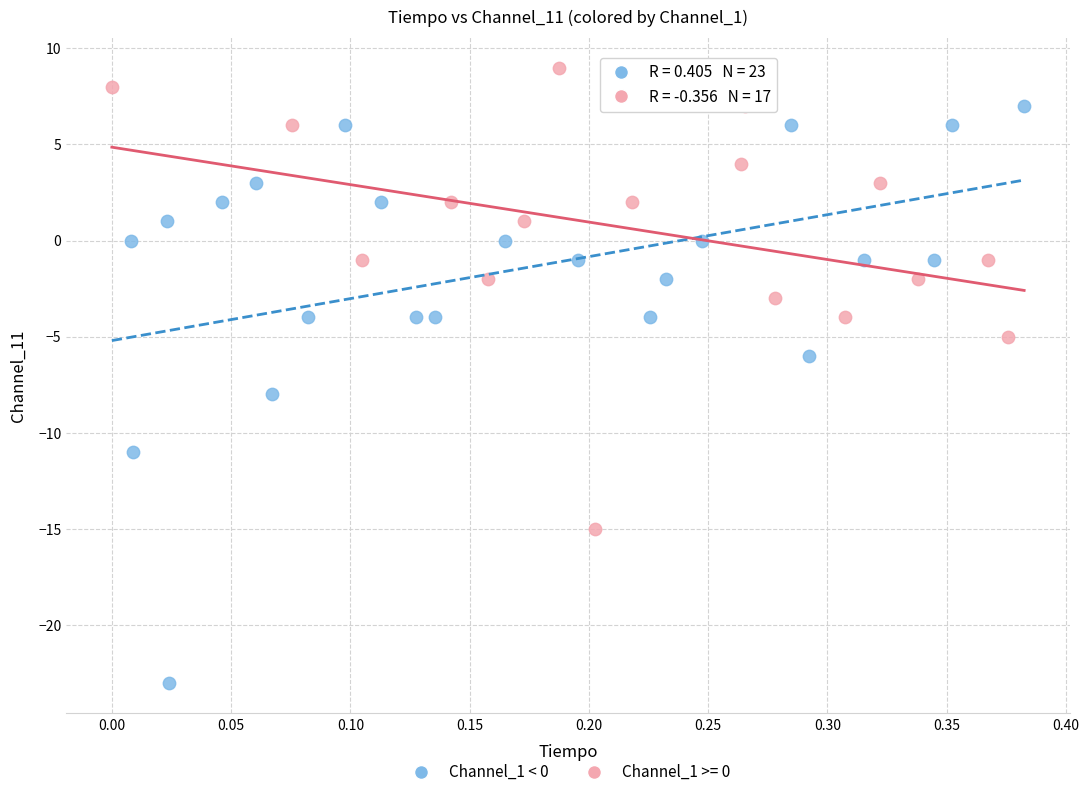

Which series has the largest Y range (max minus min)?

Channel_1 < 0